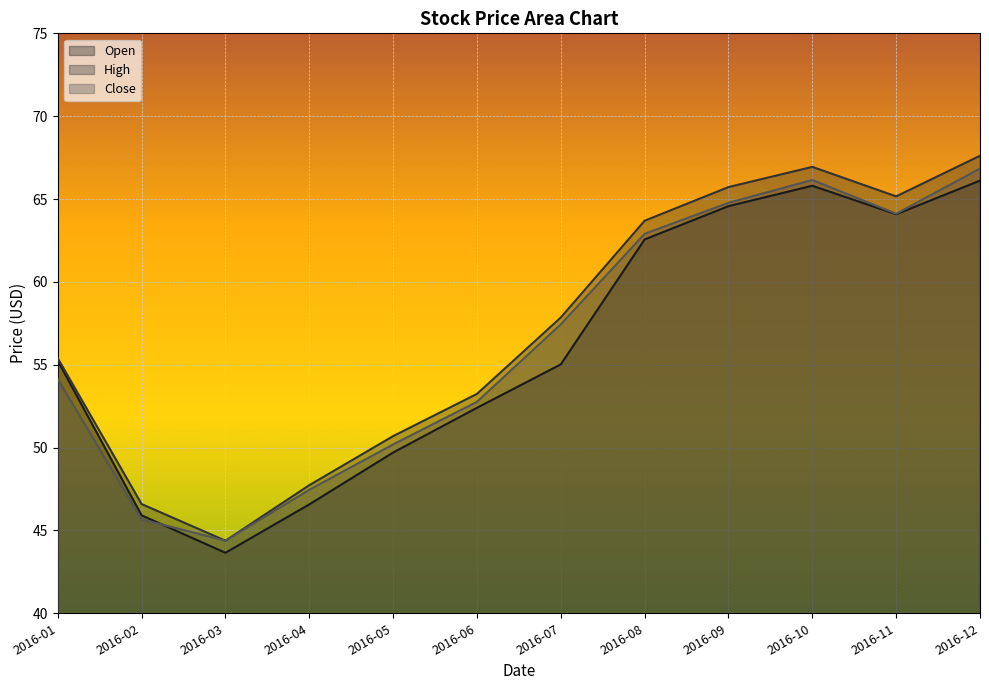

What is the lowest value of the Close series?

44.4